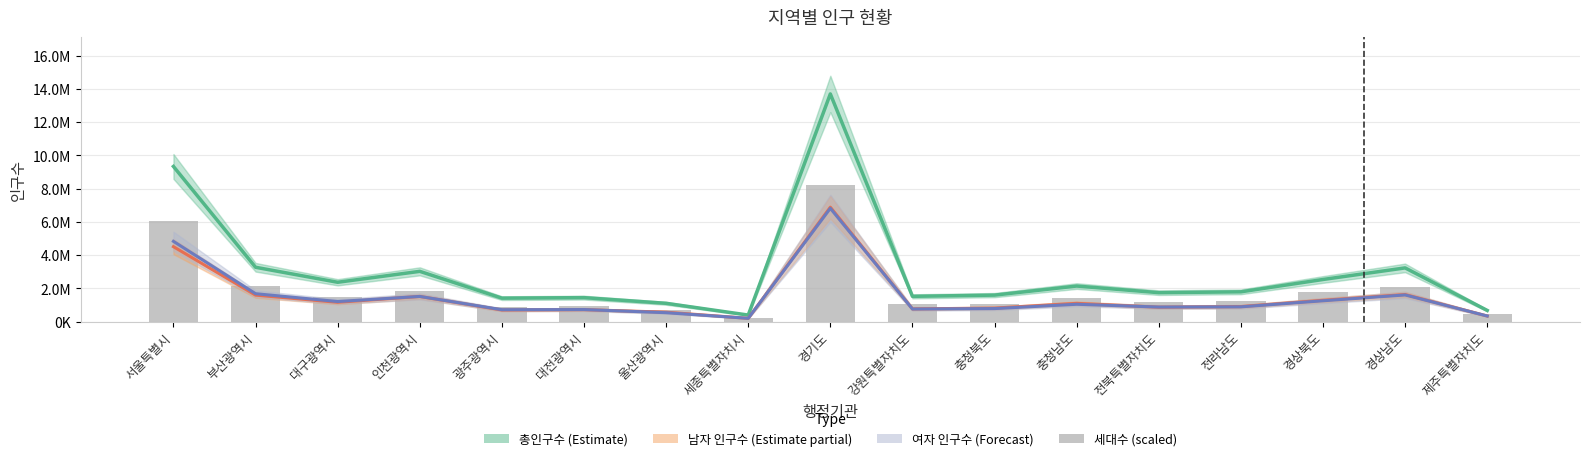

What is the value of the 세대수 (scaled) bar at the 11th from the left?

1068442.8